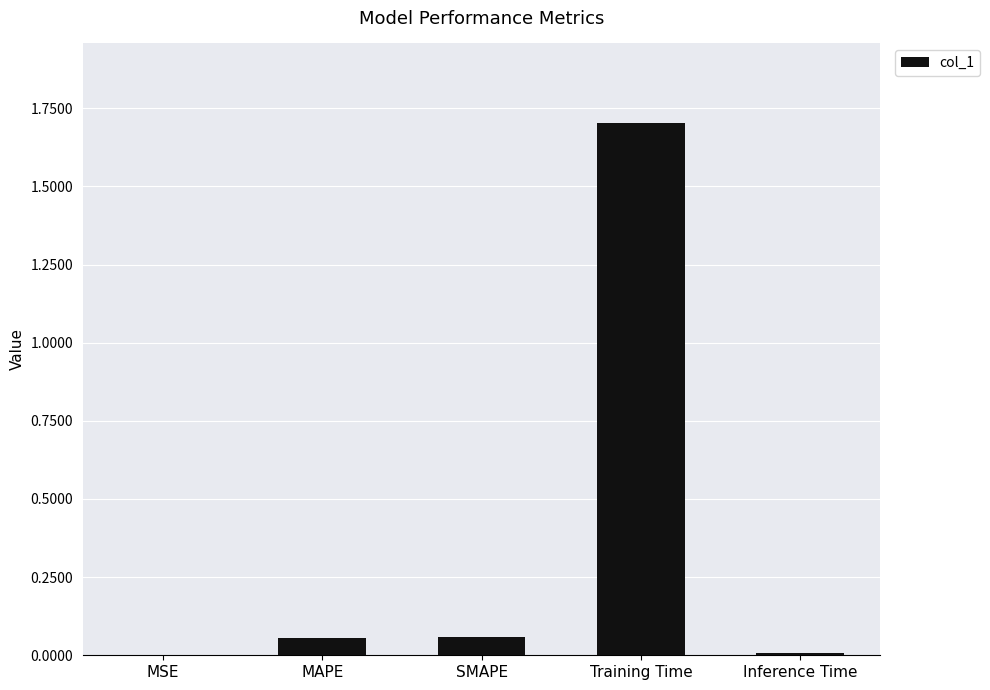

What is the average value?

0.4